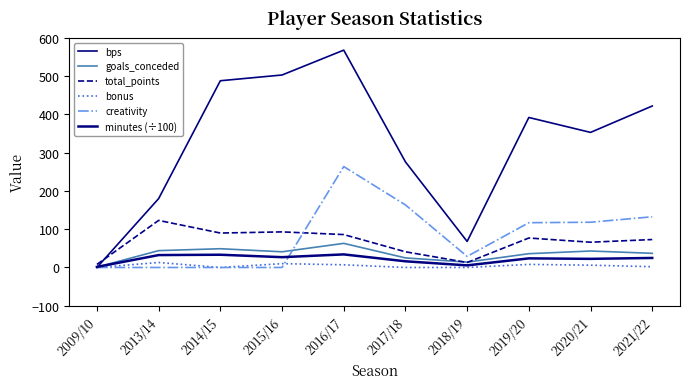

In total_points, how many points are higher than both neighbors (excluding endpoints)?

3